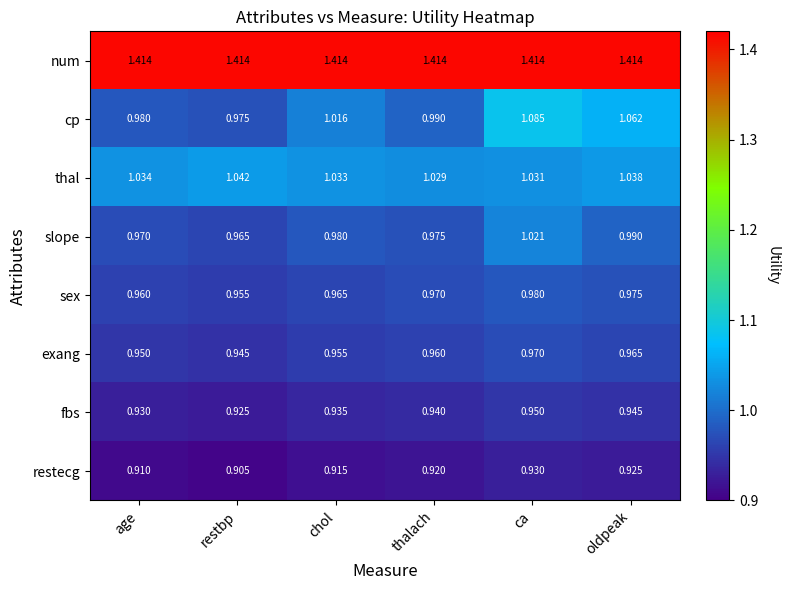

Which series changed the most between restbp and oldpeak?

cp